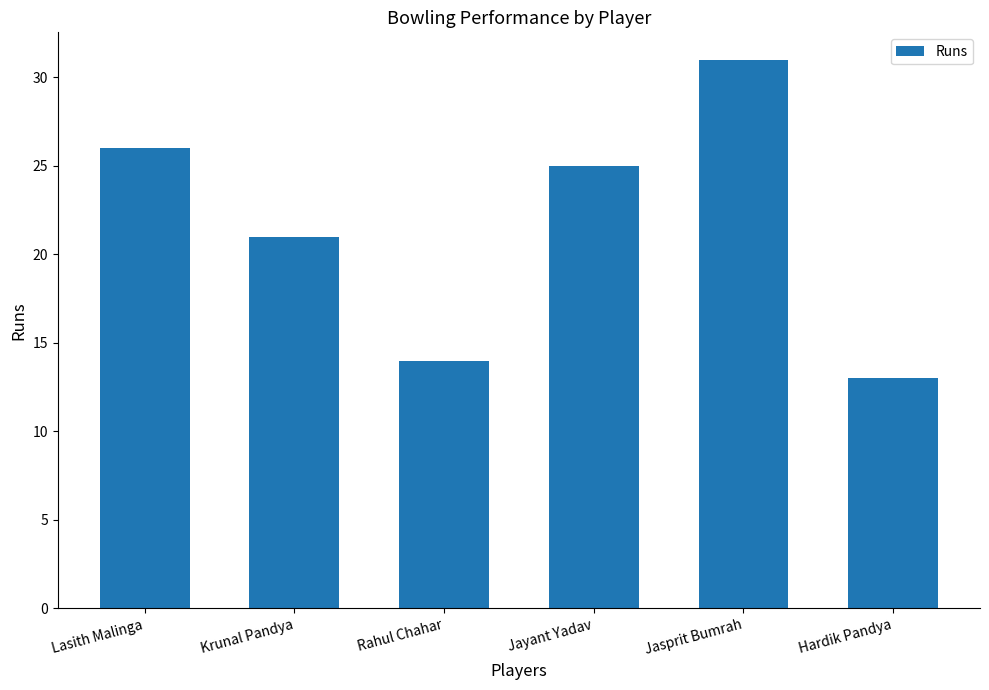

What is the change in value from Lasith Malinga to Jasprit Bumrah?

+5